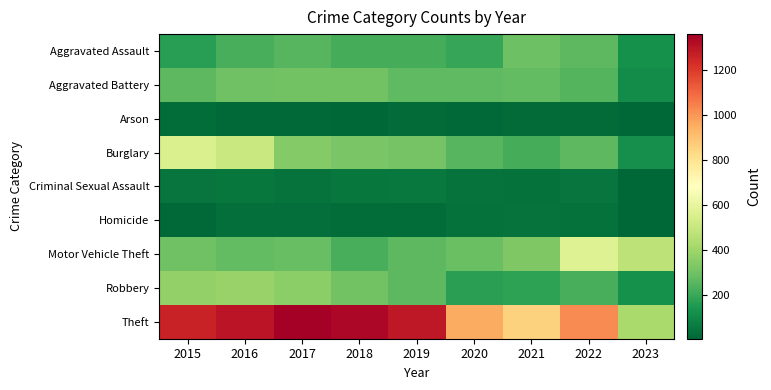

What is the maximum value shown in the chart?

1359